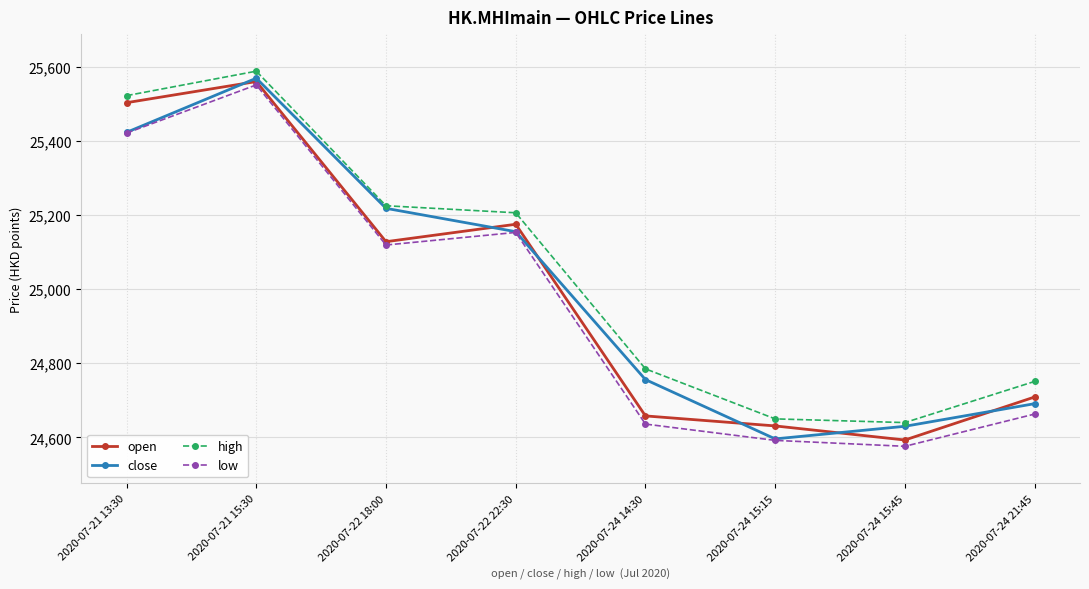

Rank the categories by low value from highest to lowest.

2020-07-21 15:30, 2020-07-21 13:30, 2020-07-22 22:30, 2020-07-22 18:00, 2020-07-24 21:45, 2020-07-24 14:30, 2020-07-24 15:15, 2020-07-24 15:45